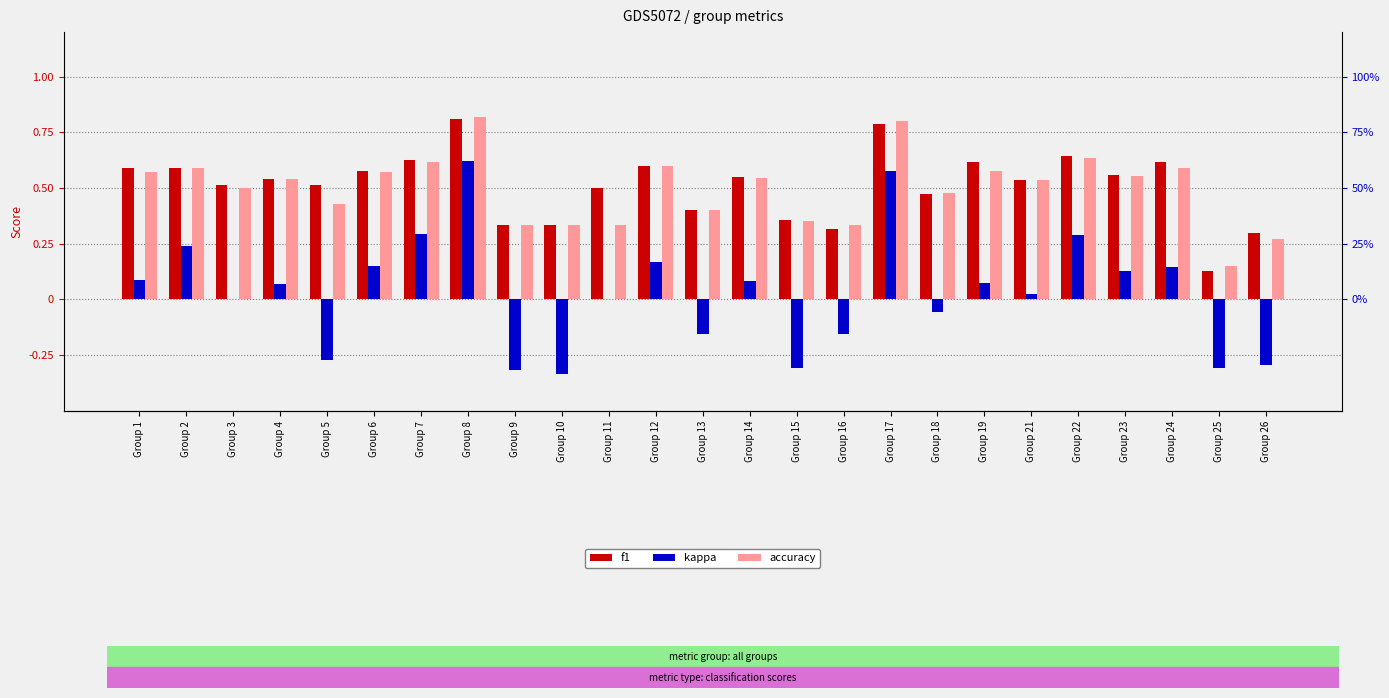

What is the sum of all f1 values?

12.8